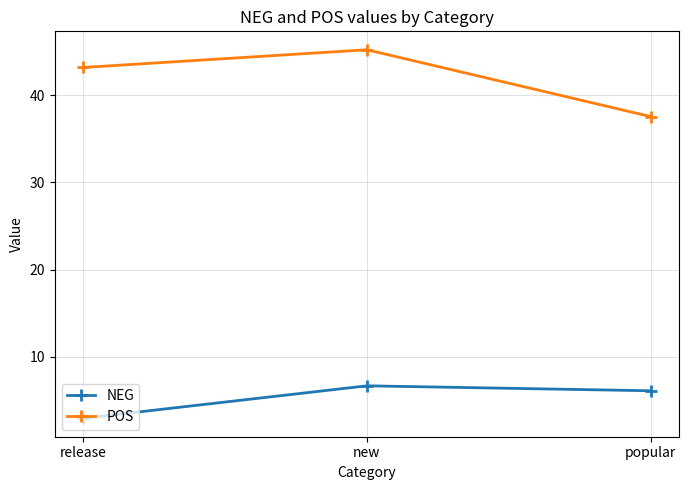

What is the value of the POS point at the 3rd from the left?

37.6